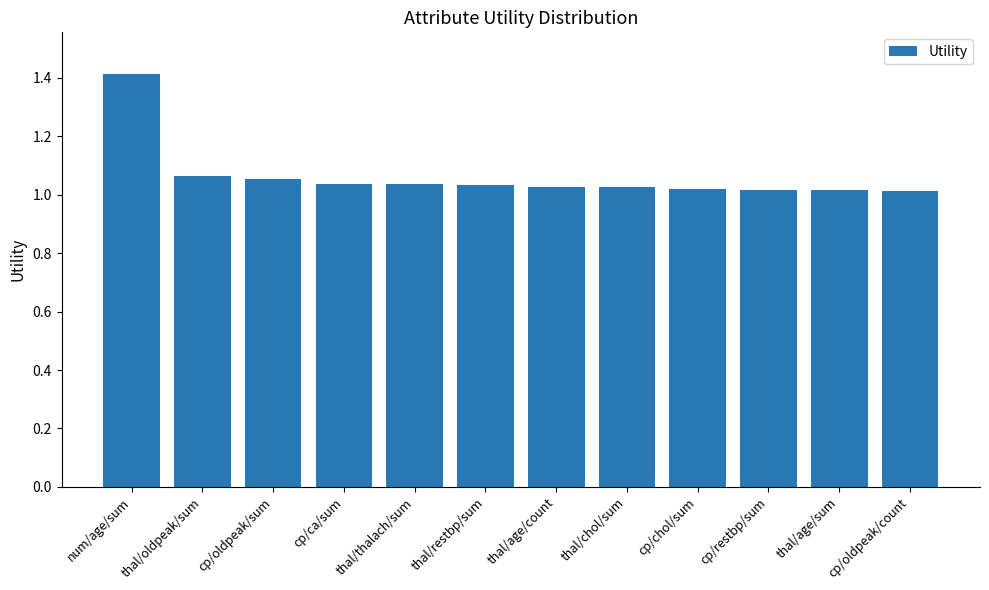

Which category has the highest value across all series?

num/age/sum